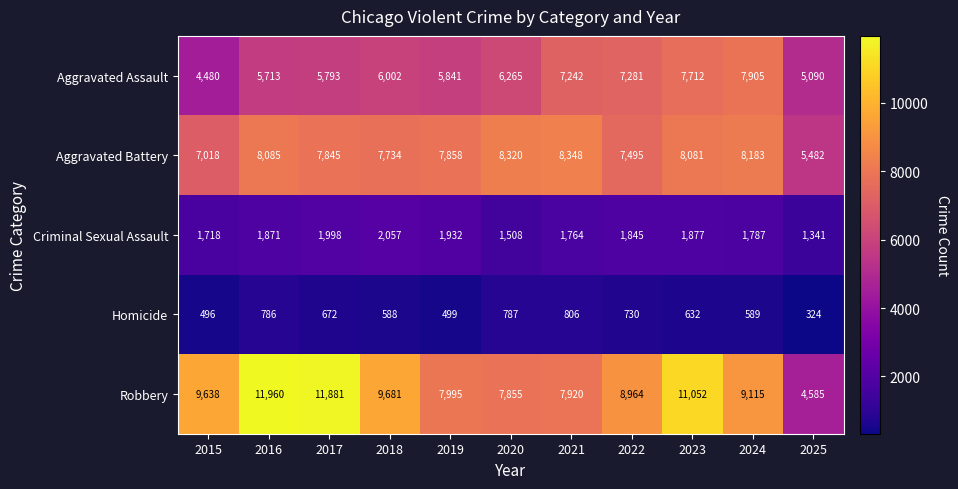

What is the difference between the highest and lowest values at 2016?

11174